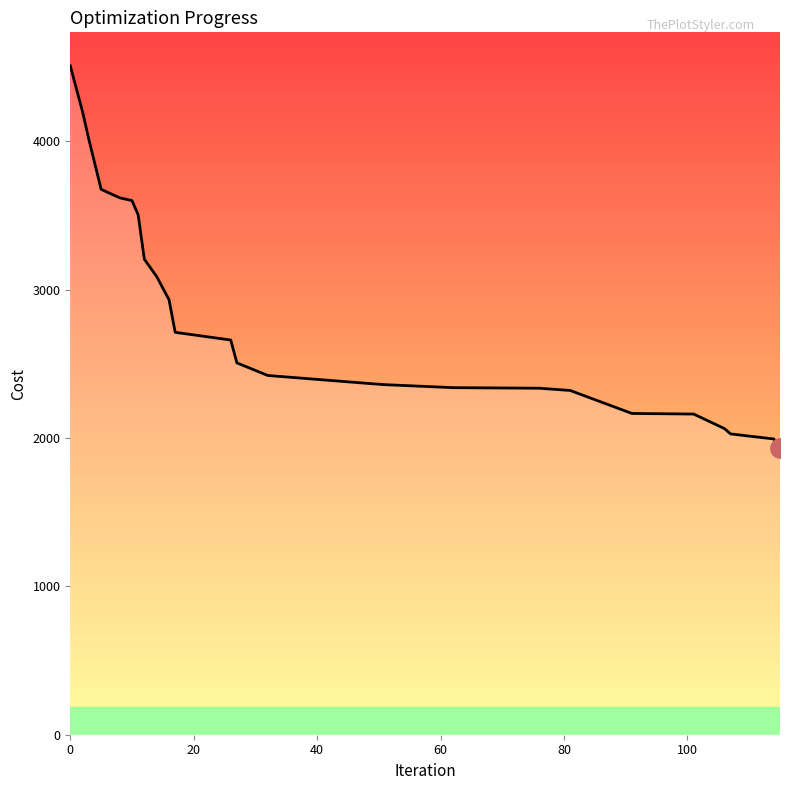

What is the smallest value displayed?

1930